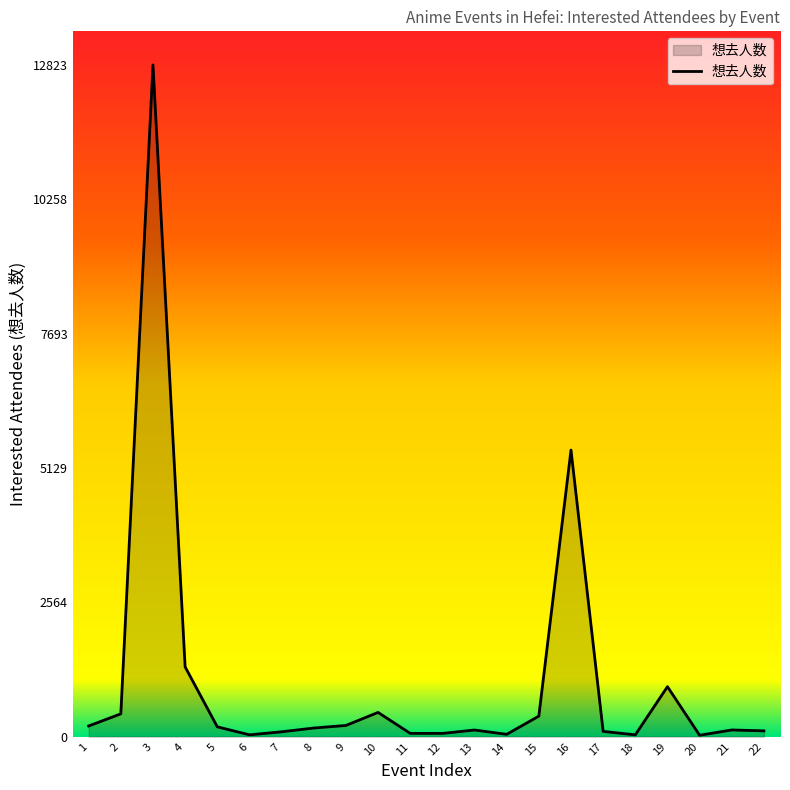

Is it true that the value at 19 is 954?

True